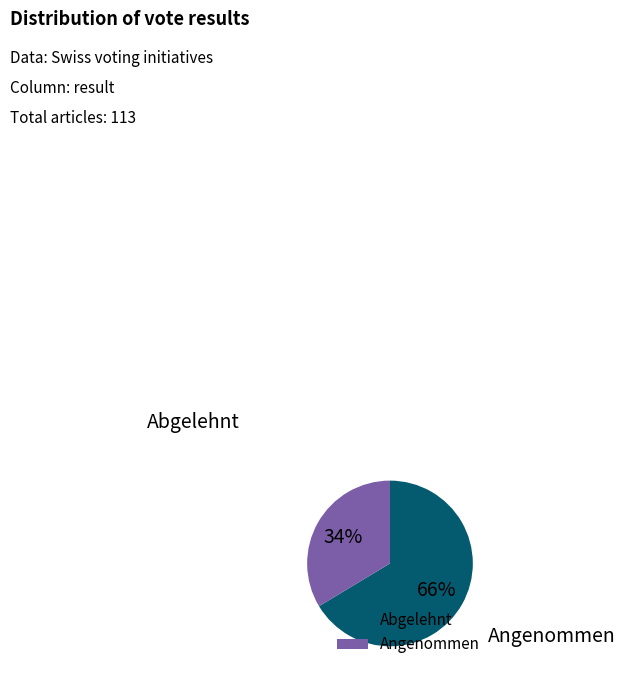

Is the sum of Angenommen and Abgelehnt greater than half?

Yes